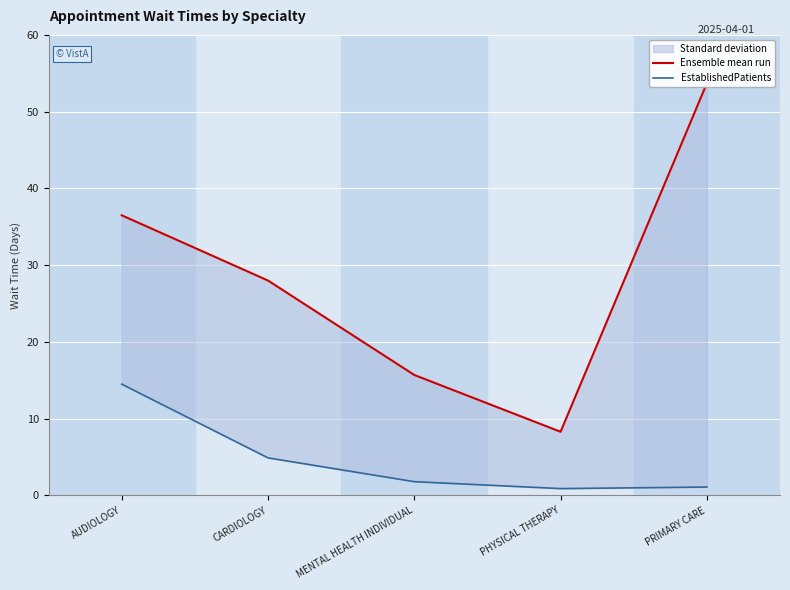

How many series are shown in this chart?

2